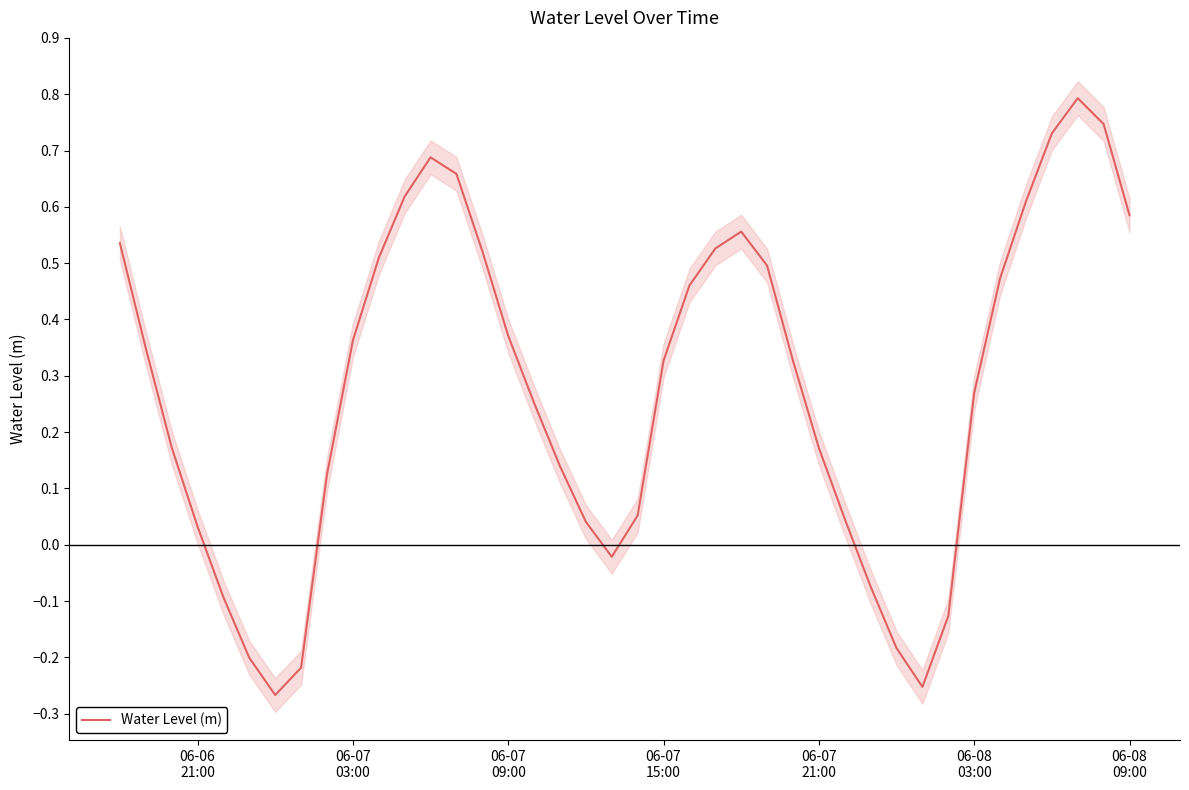

What is the minimum value shown in the chart?

-0.3